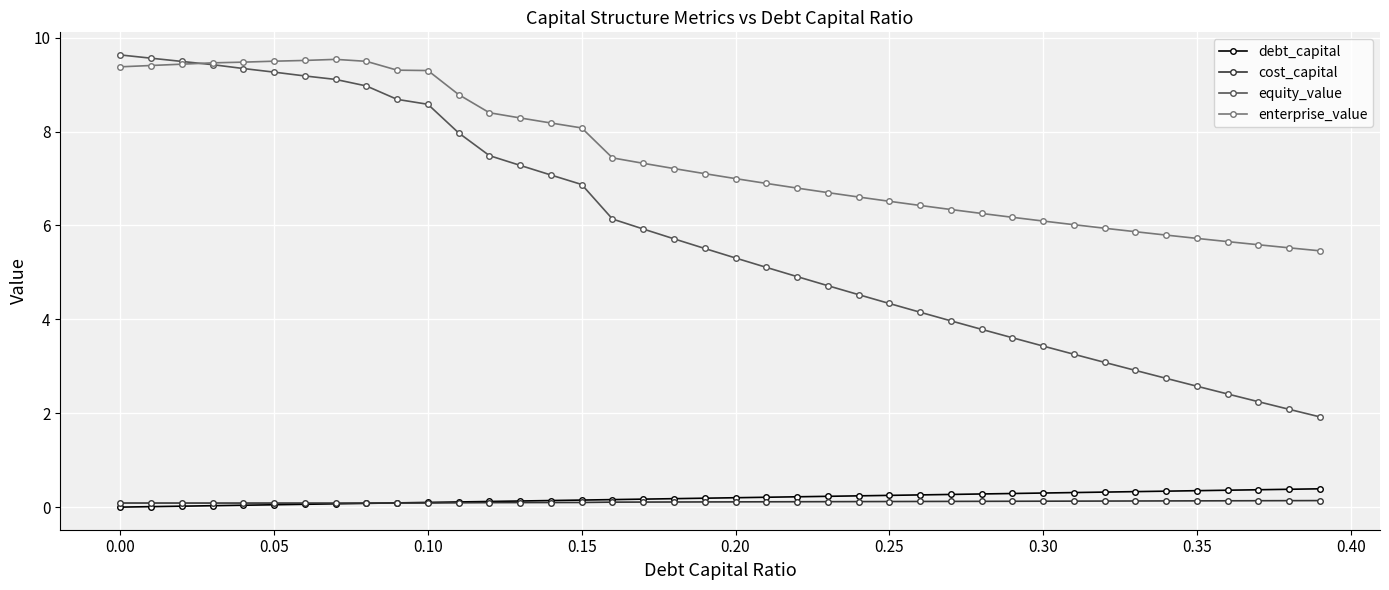

What is the maximum value for enterprise_value?

9.5